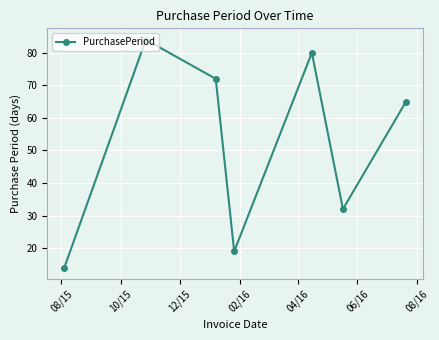

What is the value of the 7th point from the left?

65